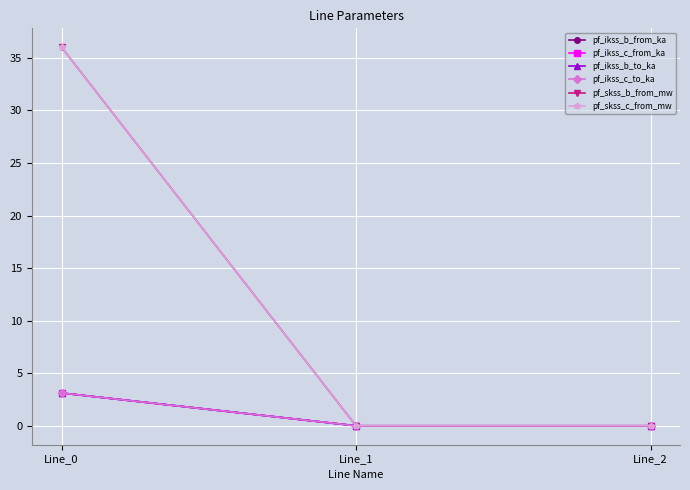

What is the difference between the maximum and minimum values in the pf_skss_b_from_mw series?

36.0